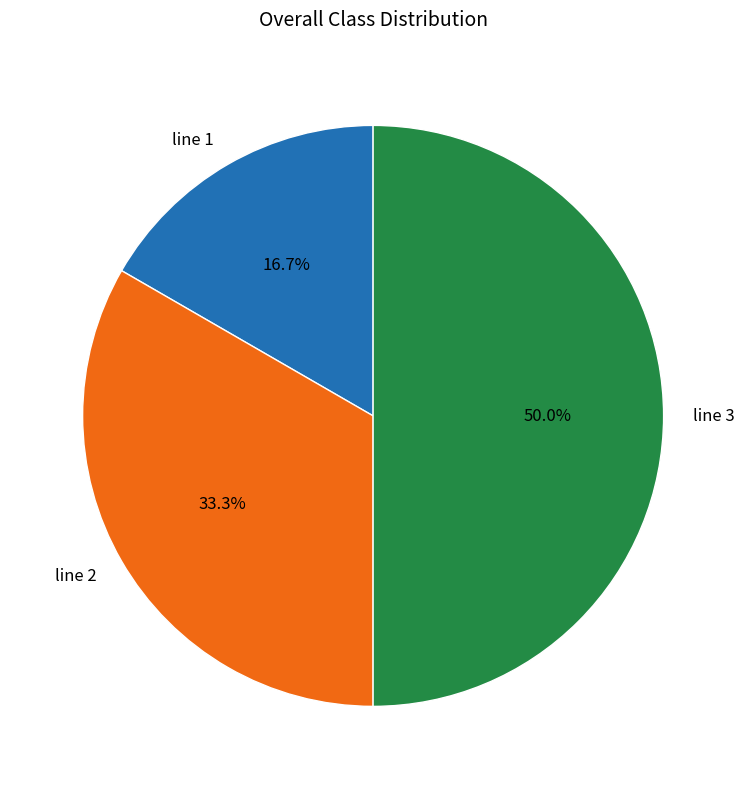

Count the number of slices in the pie.

3